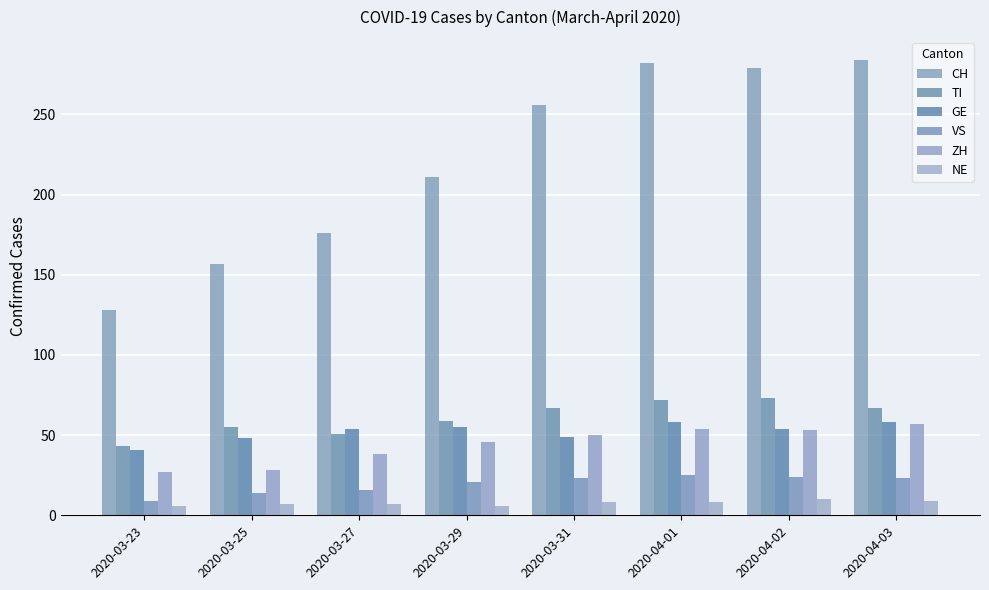

Which series has the largest range (max minus min)?

CH